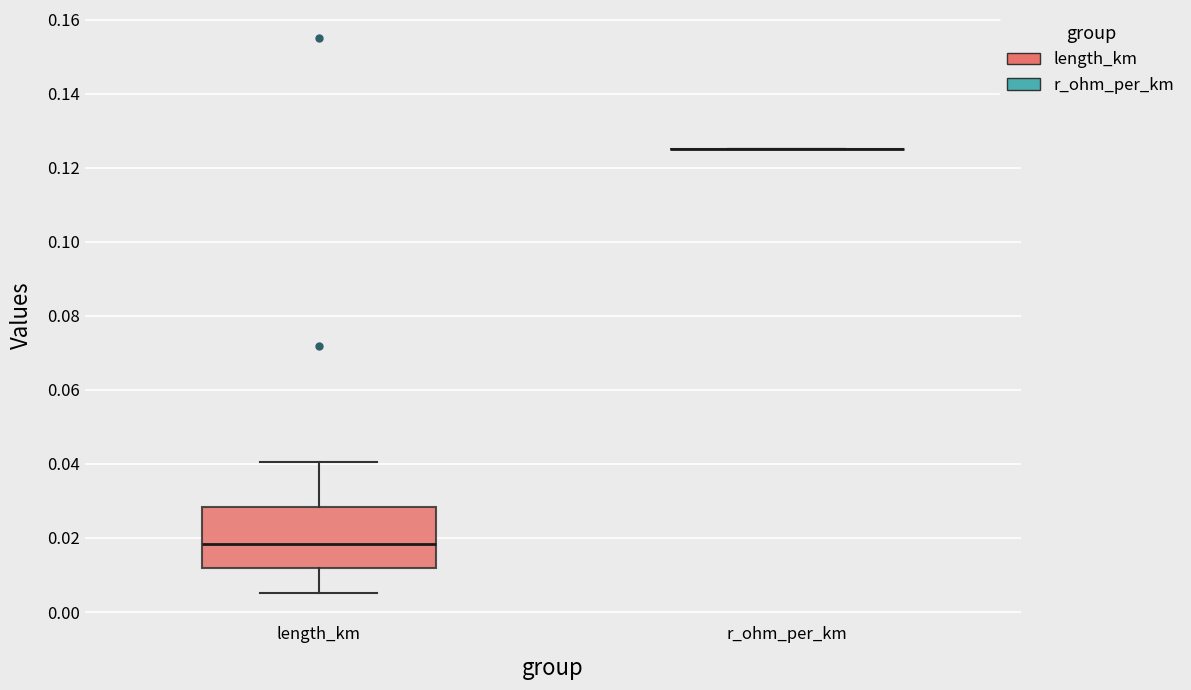

Reading left to right, read every box against the y-axis: the position of its median line, the range the box covers, and the ends of its whiskers. The values are not printed on the chart, so give them approximately, as read against the axis.

length_km: median 0.018, box 0.012 to 0.028, whiskers 0.006 to 0.040
r_ohm_per_km: box collapsed to a line at 0.126, whiskers 0.126 to 0.126